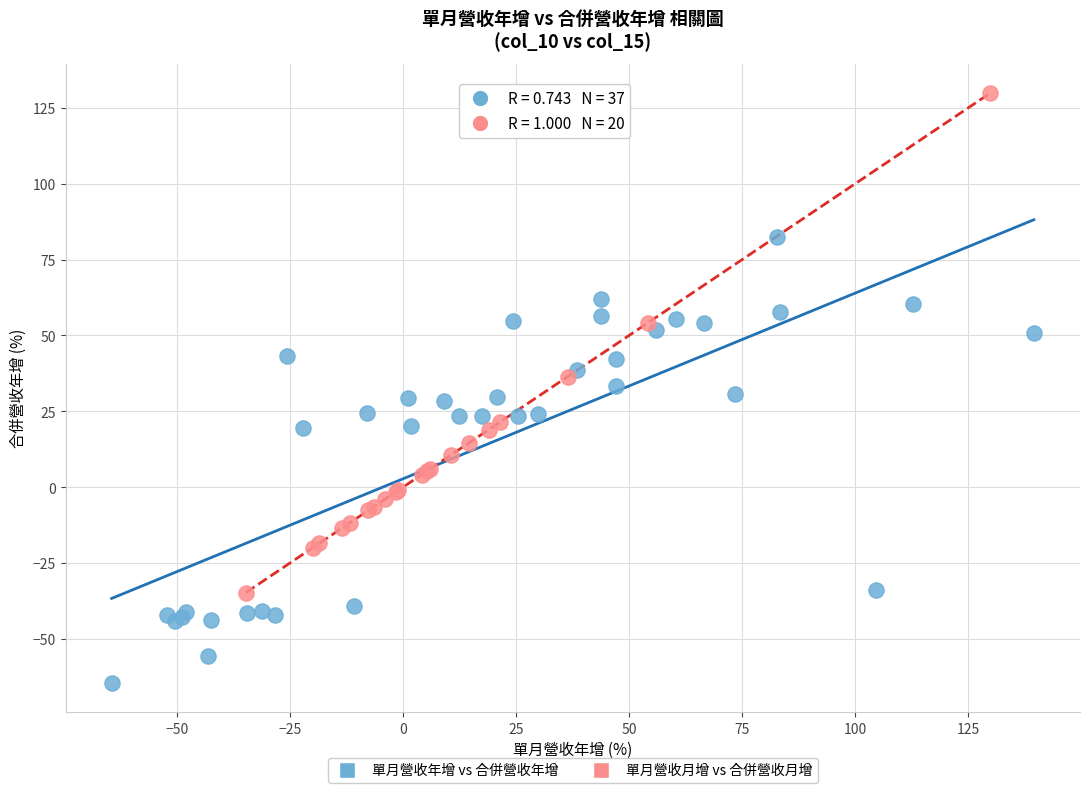

Which series reaches the maximum Y coordinate?

單月營收月增 vs 合併營收月增